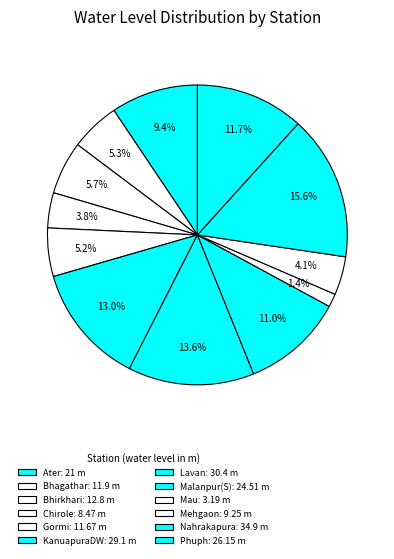

Which category has the biggest portion of the pie?

Nahrakapura